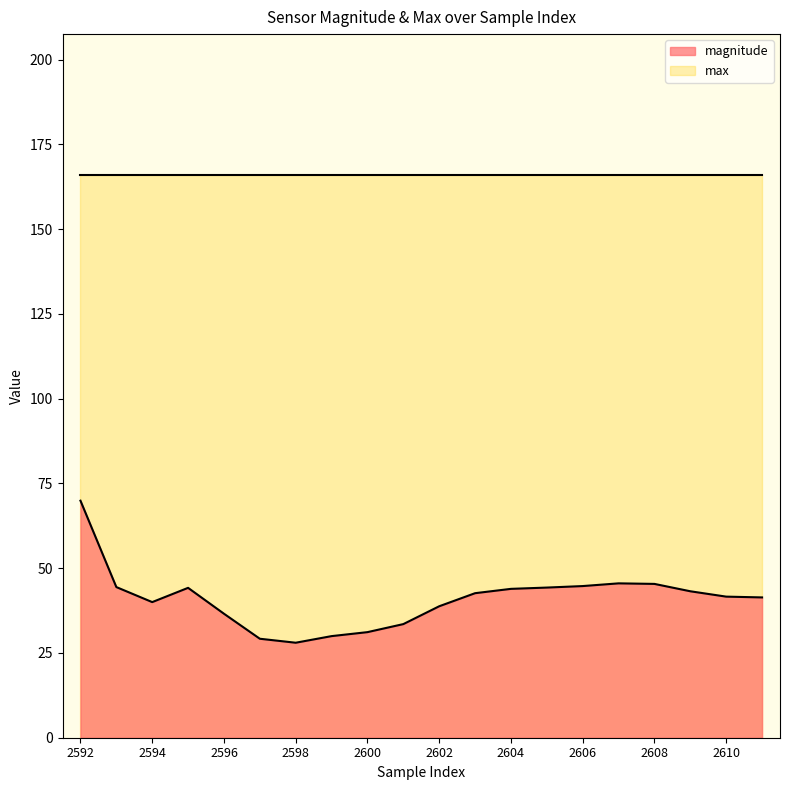

Approximately how many times larger is the value at 2599 compared to 2602?

0.8